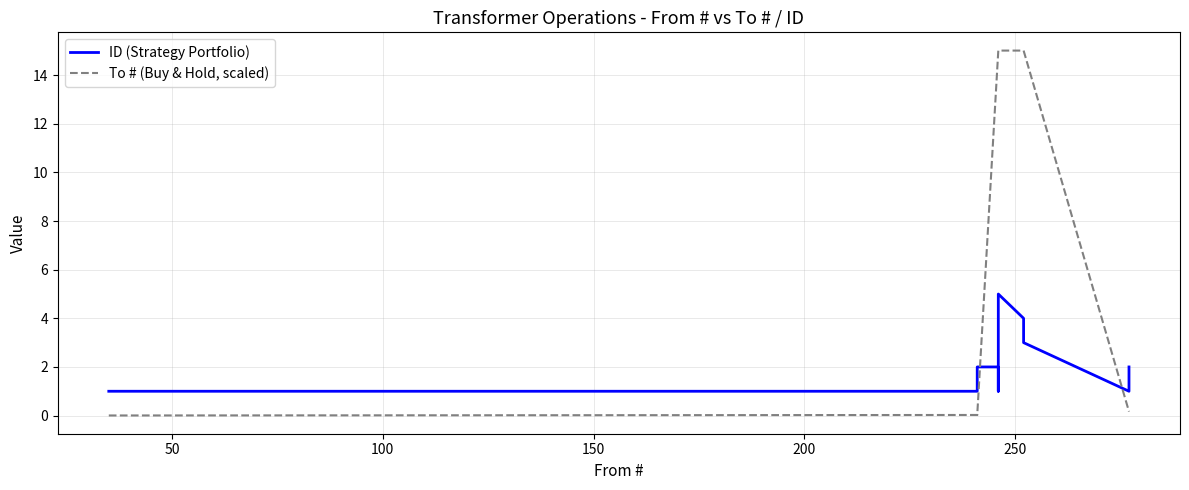

At how many categories does at least one series exceed 0?

20